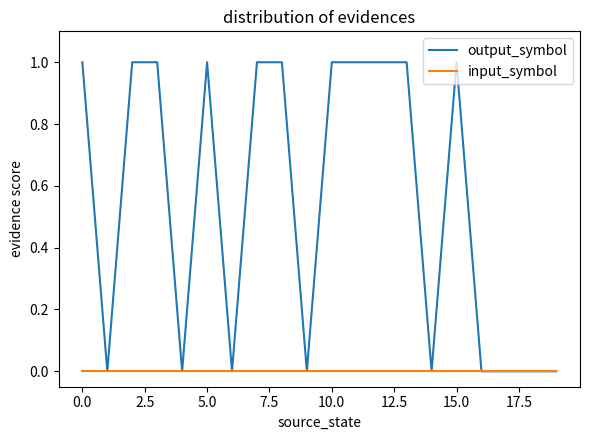

Rank the series by their maximum value, from lowest to highest.

input_symbol, output_symbol